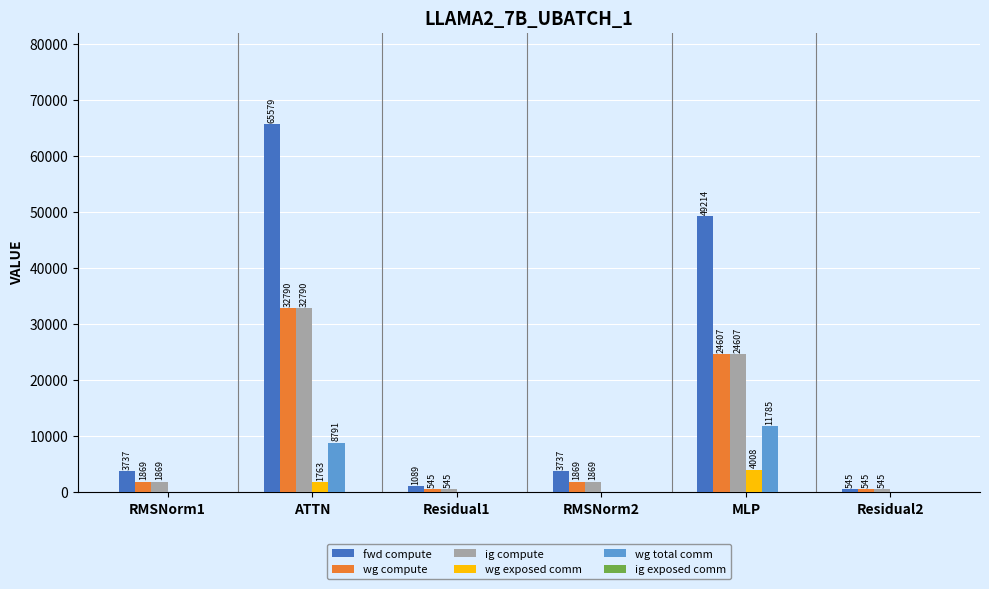

Count the number of data series in this chart.

5